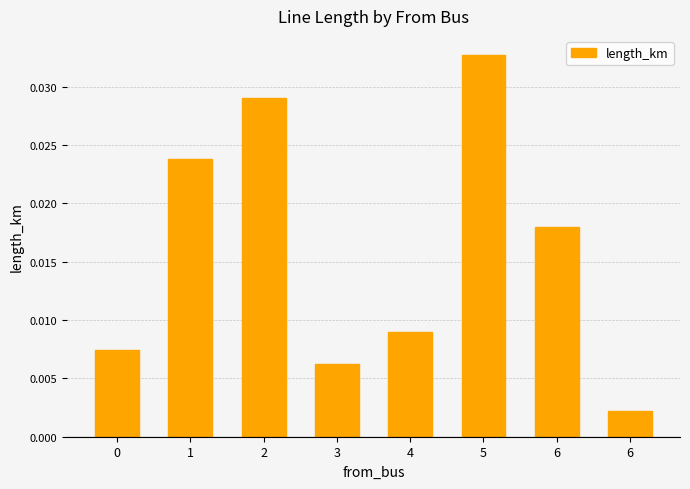

Are the bars grouped side by side (vs. stacked)?

No